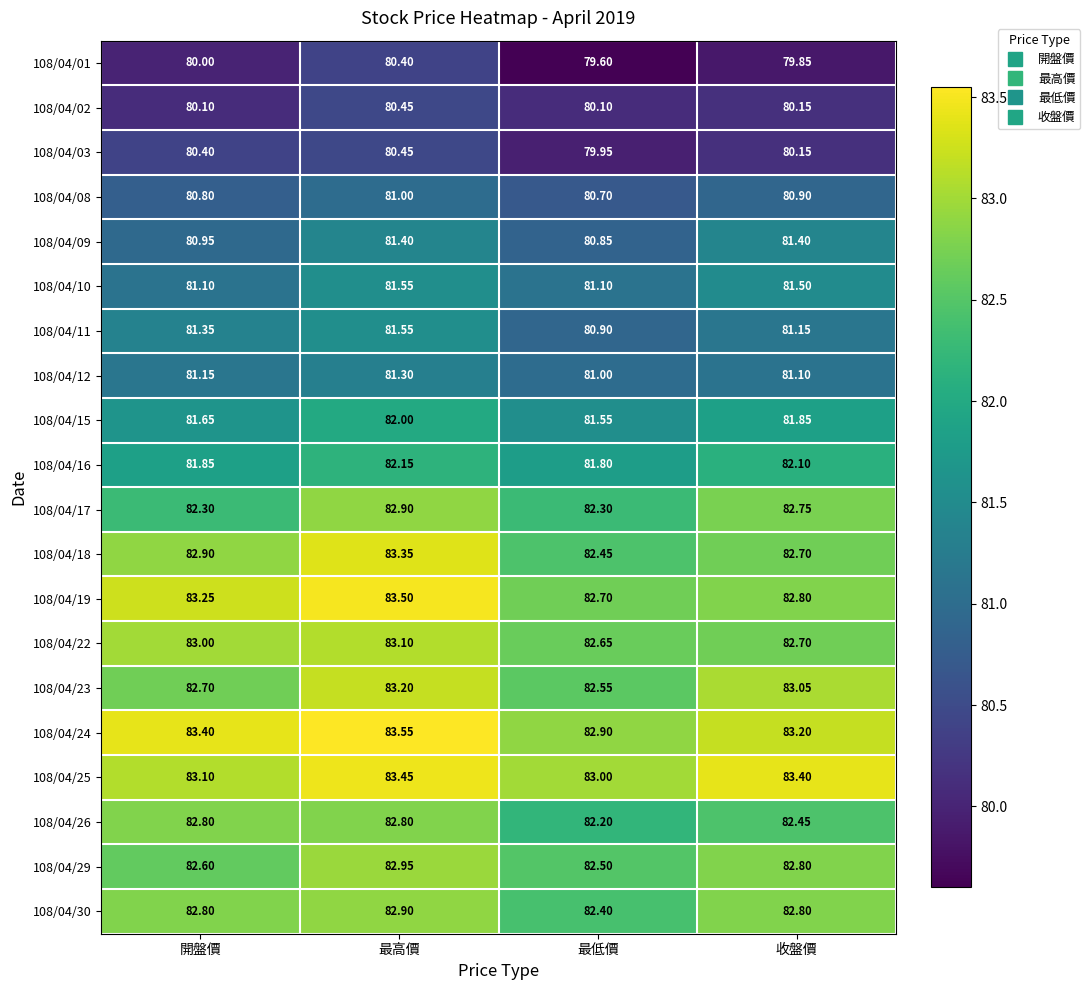

Which category has the highest value in the 108/04/16 series?

最高價